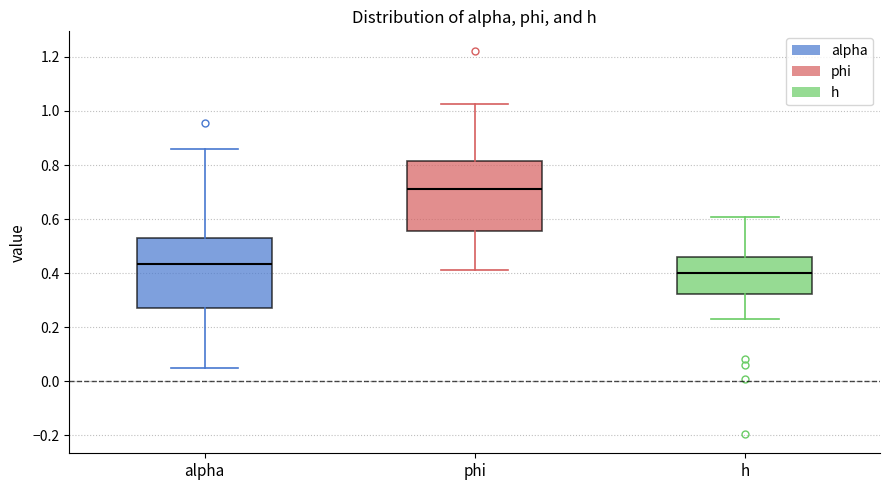

Where does the upper whisker of the box for phi end on the y-axis? The values are not printed on the chart, so give them approximately, as read against the axis.

1.02